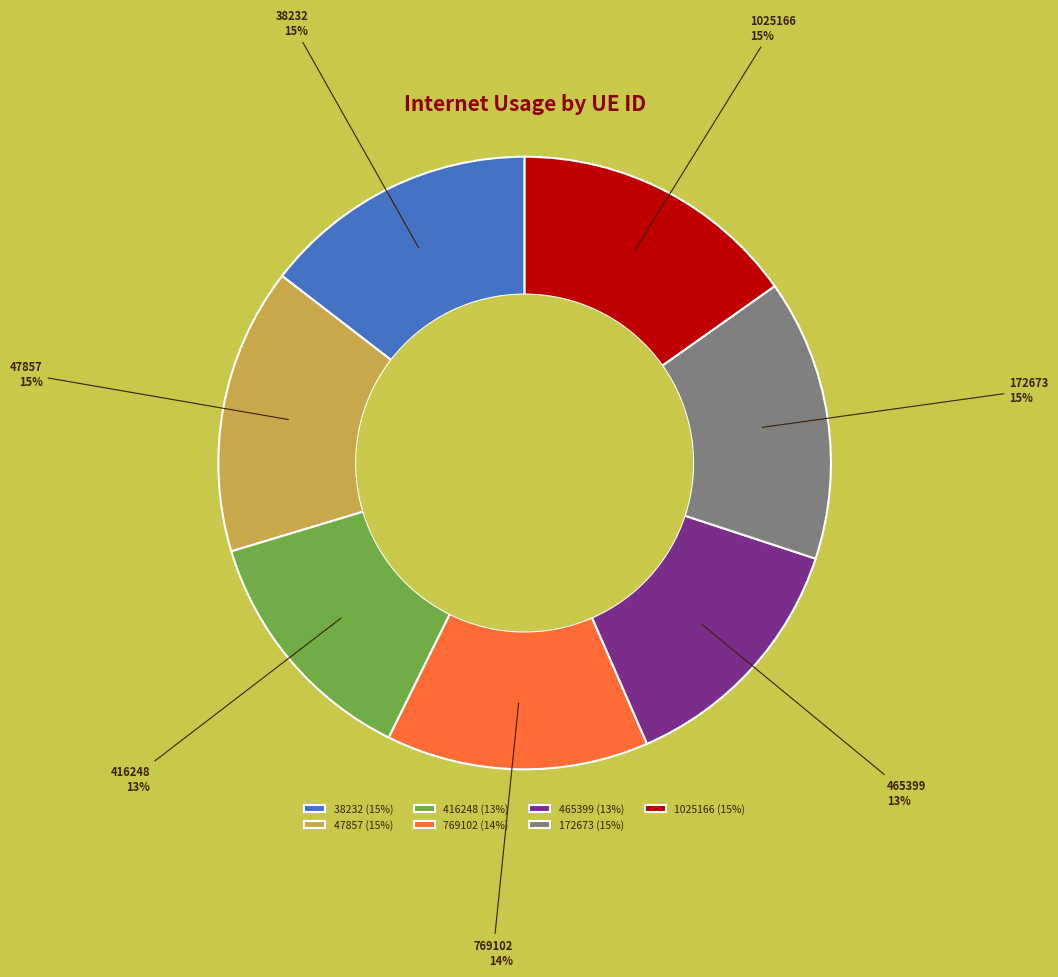

The 769102 slice represents 20% of the pie. True or false?

False